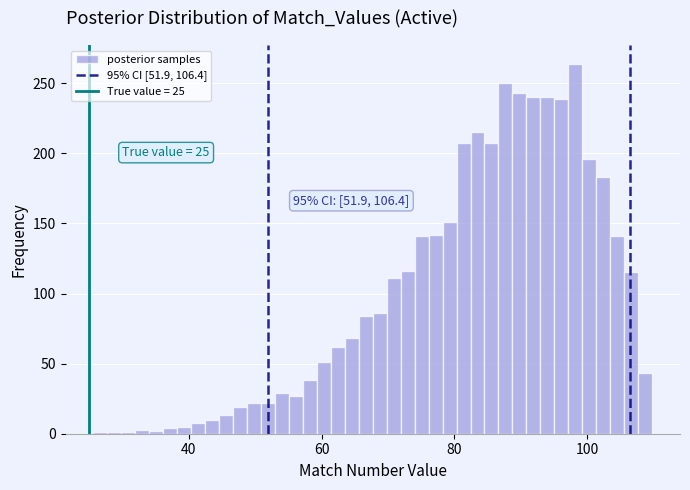

Around what value on the x-axis is the tallest bar? Give the approximate position of its centre, as read against the axis.

98